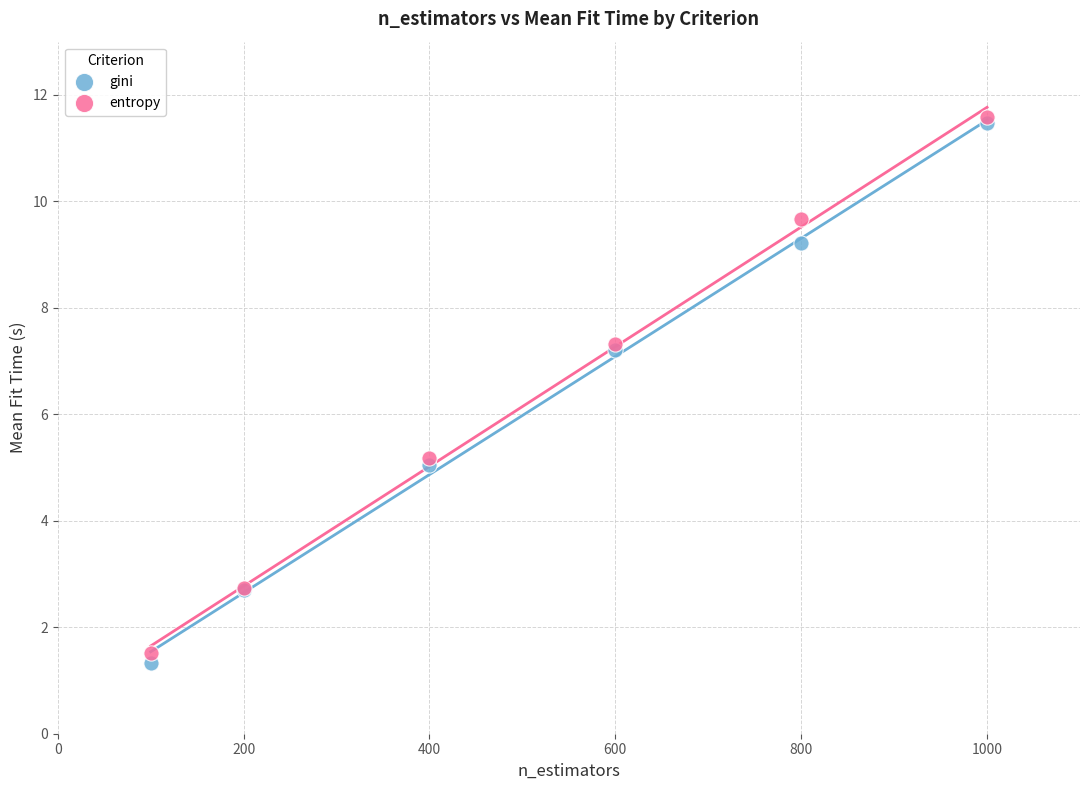

In the entropy series, what Y value is closest to 6?

5.2